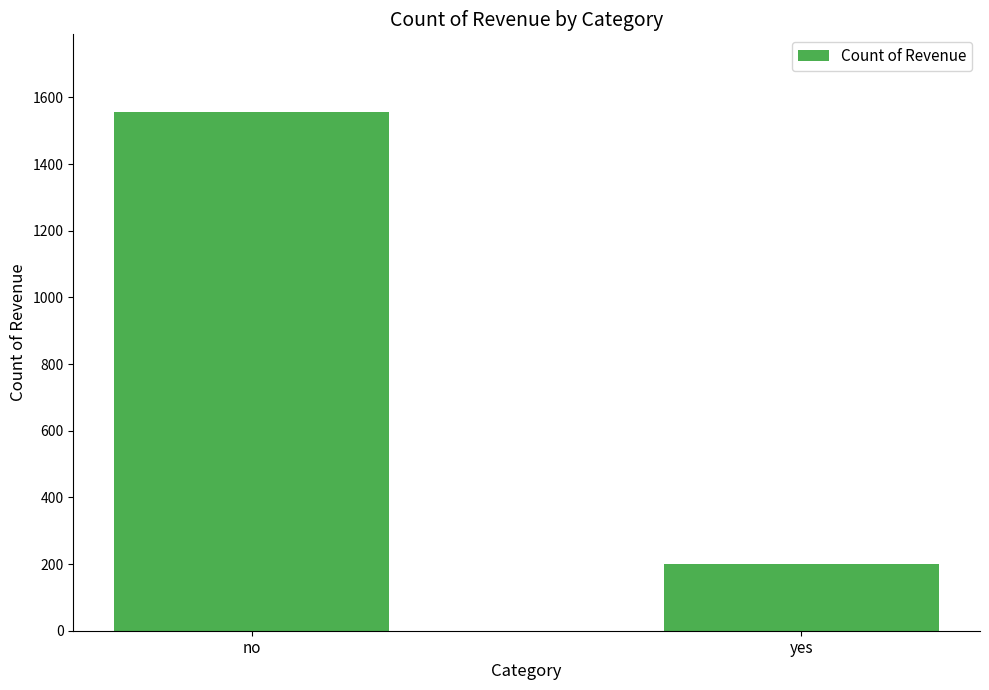

Reading right to left, list all the values displayed in this chart.

201	1556